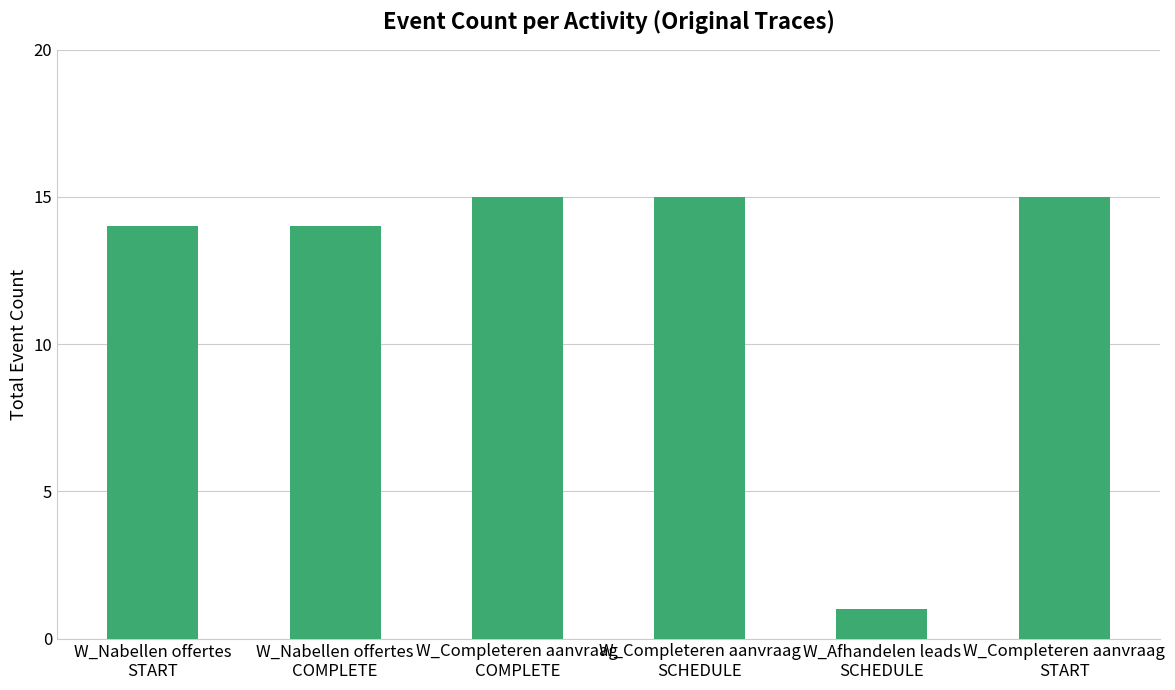

Which category has the lowest value across all series?

W_Afhandelen leads
SCHEDULE